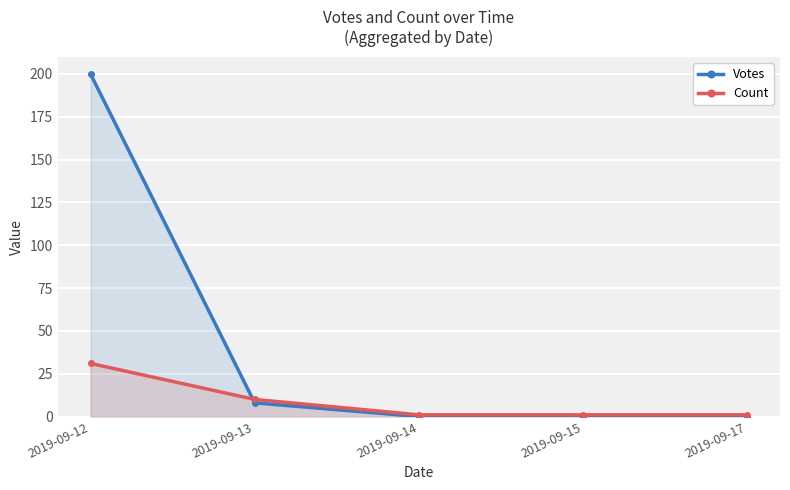

What is the difference between the maximum and minimum values in the Votes series?

200